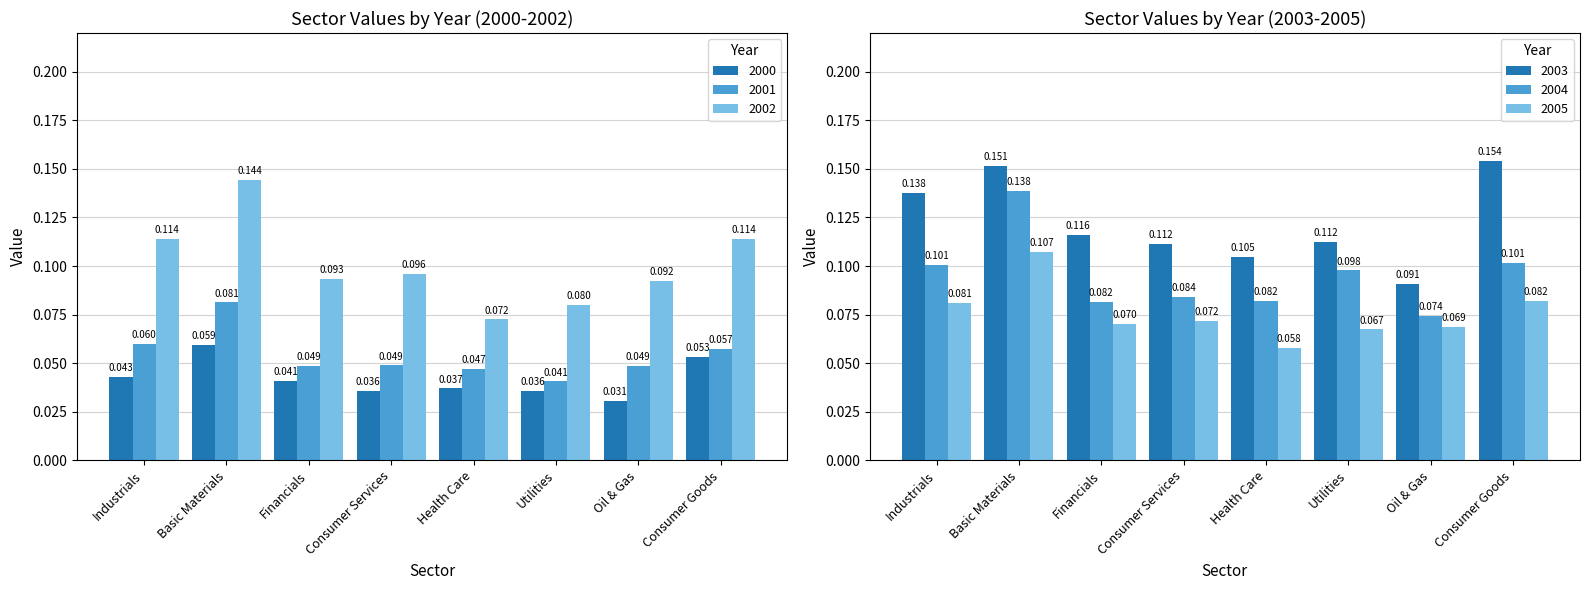

What is the sum of all 2000 values?

0.3